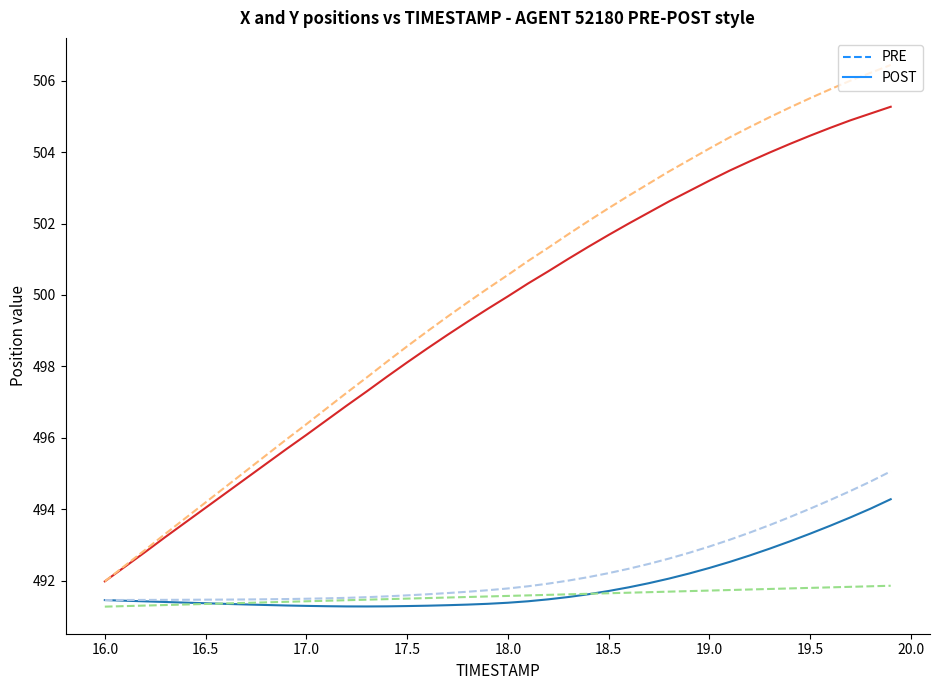

What is the greatest value displayed?

506.4